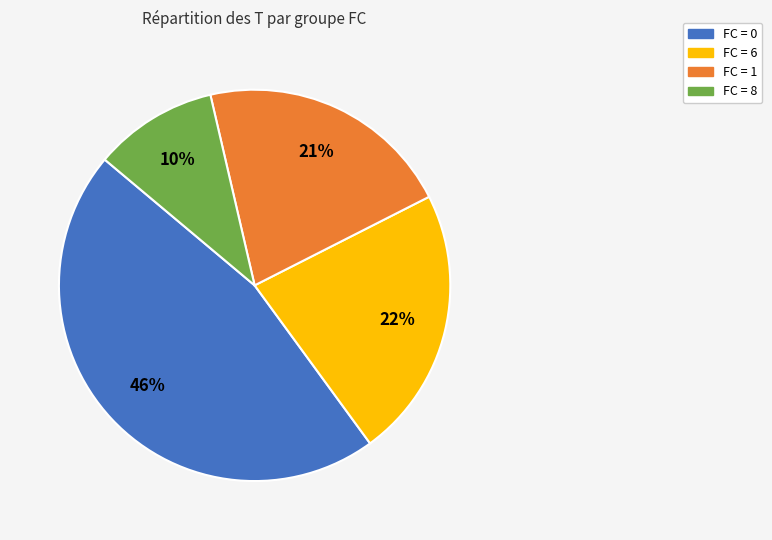

Is there a majority slice in this chart?

No